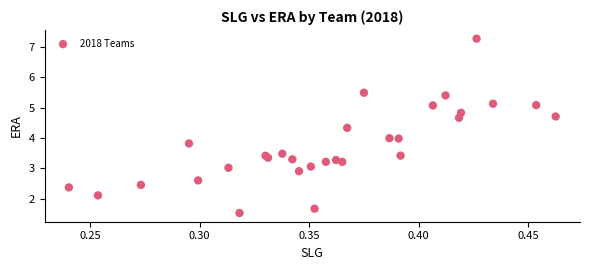

List the coordinates of all points as (X, Y) pairs, reading left to right.

(0.2, 2.4)  (0.3, 2.1)  (0.3, 2.5)  (0.3, 3.8)  (0.3, 2.6)  (0.3, 3.0)  (0.3, 1.5)  (0.3, 3.4)  (0.3, 3.3)  (0.3, 3.5)  (0.3, 3.3)  (0.3, 2.9)  (0.4, 3.1)  (0.4, 1.7)  (0.4, 3.2)  (0.4, 3.3)  (0.4, 3.2)  (0.4, 4.3)  (0.4, 5.5)  (0.4, 4.0)  (0.4, 4.0)  (0.4, 3.4)  (0.4, 5.1)  (0.4, 5.4)  (0.4, 4.7)  (0.4, 4.8)  (0.4, 7.3)  (0.4, 5.1)  (0.5, 5.1)  (0.5, 4.7)